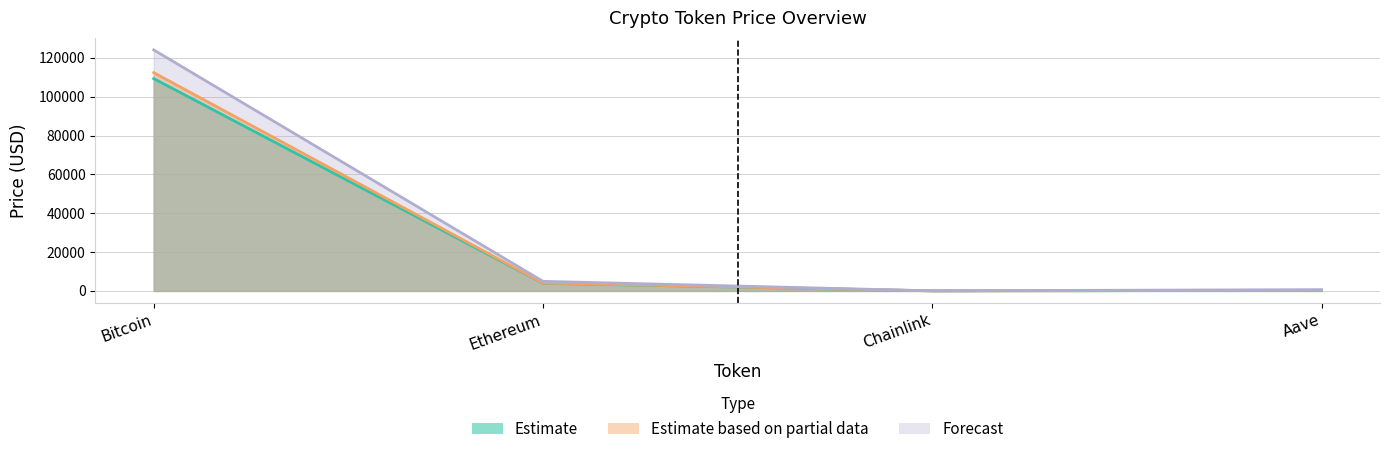

Reading right to left, list all the values displayed in this chart.

price: 265.5	20.5	3948.9	109364.0
price24hAgo: 270.1	21.2	4045.8	112433.0
allTimeHigh: 661.7	52.7	4946.1	124128.0